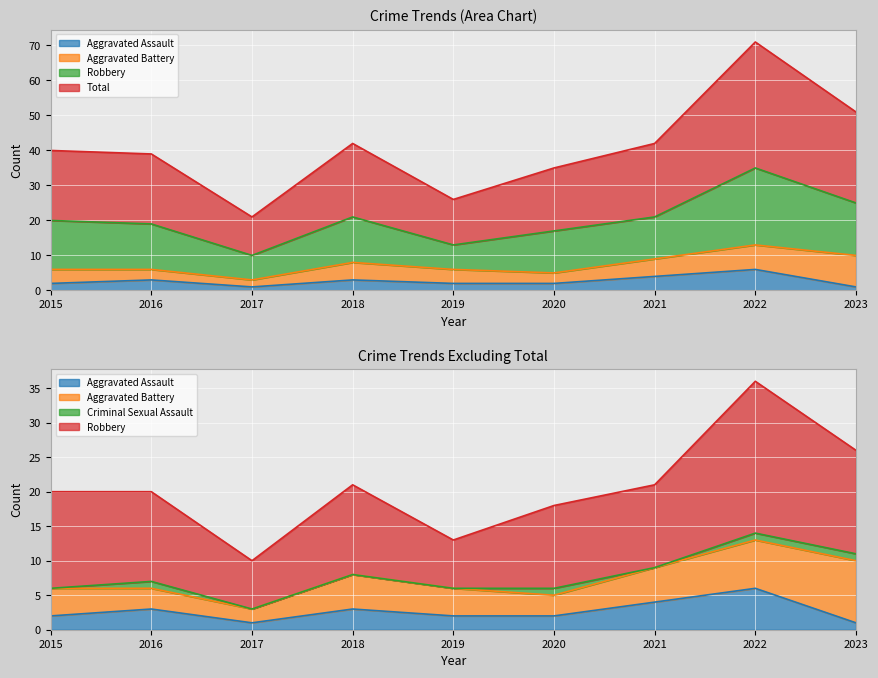

In Total, how many points are lower than both neighbors (excluding endpoints)?

2